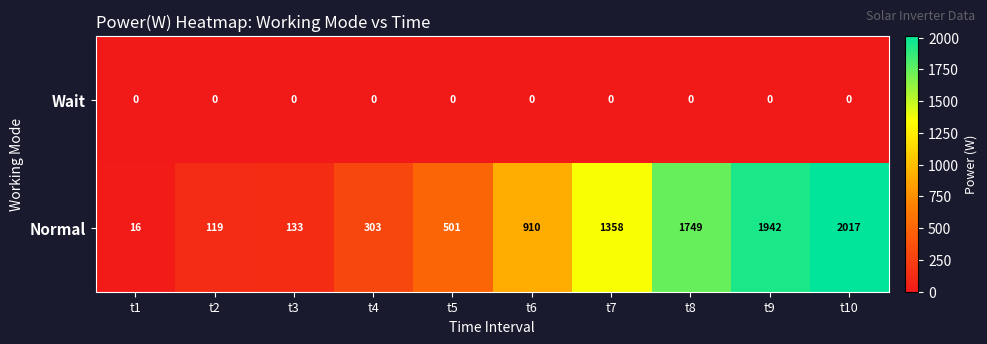

Reading right to left, extract all data points from this chart.

Wait: 0	0	0	0	0	0	0	0	0	0
Normal: 2017	1942	1749	1358	910	501	303	133	119	16